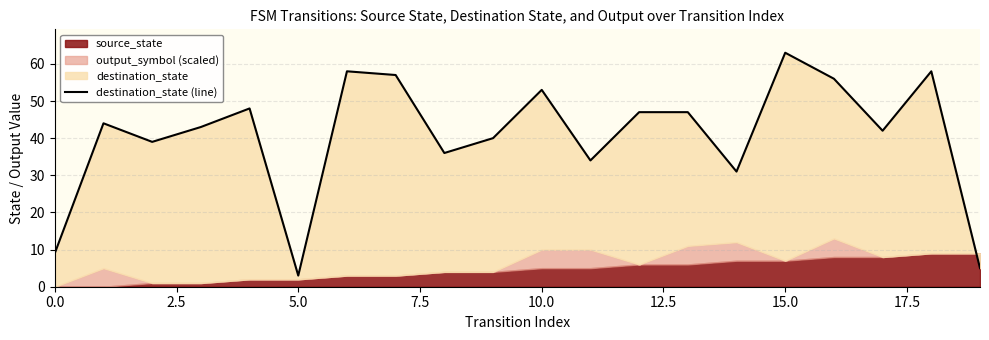

What is the difference between the values at 17 and 2.5?

2